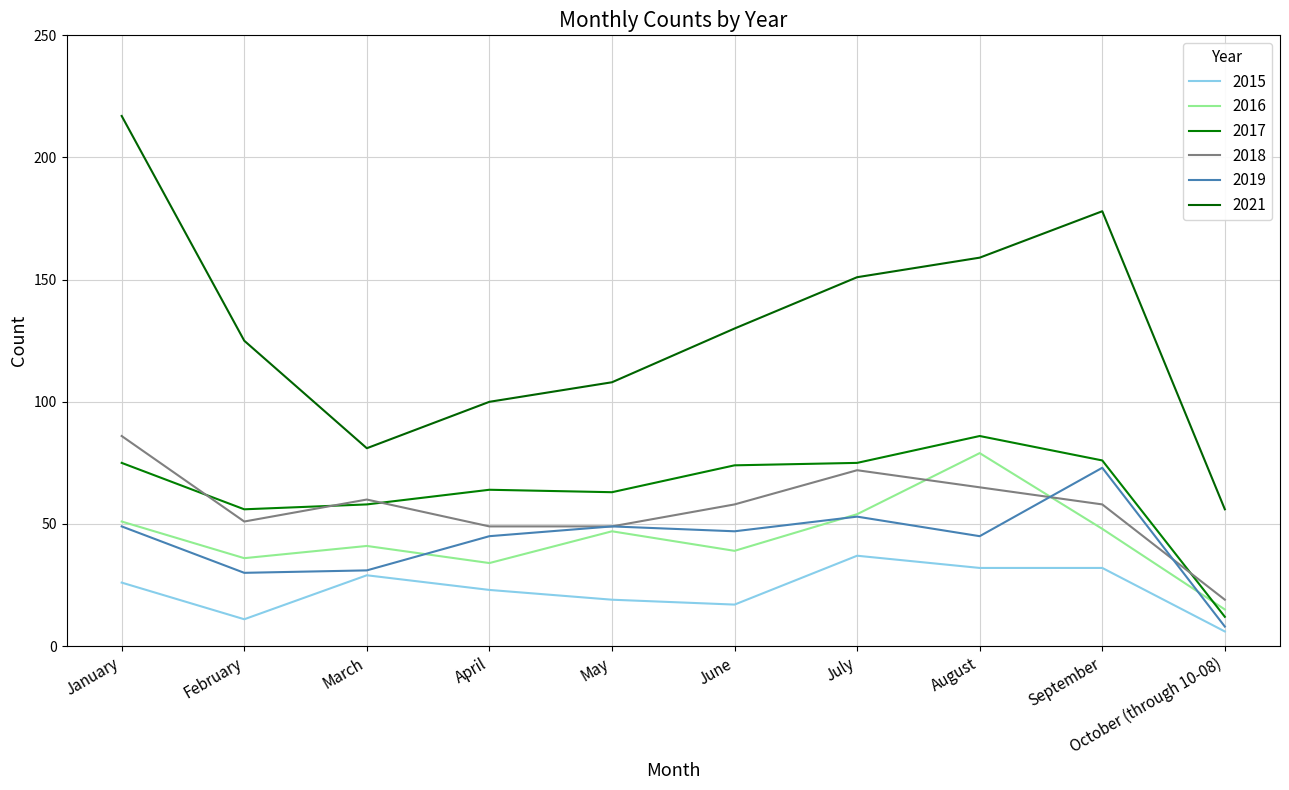

At how many categories does at least one series exceed 34?

10